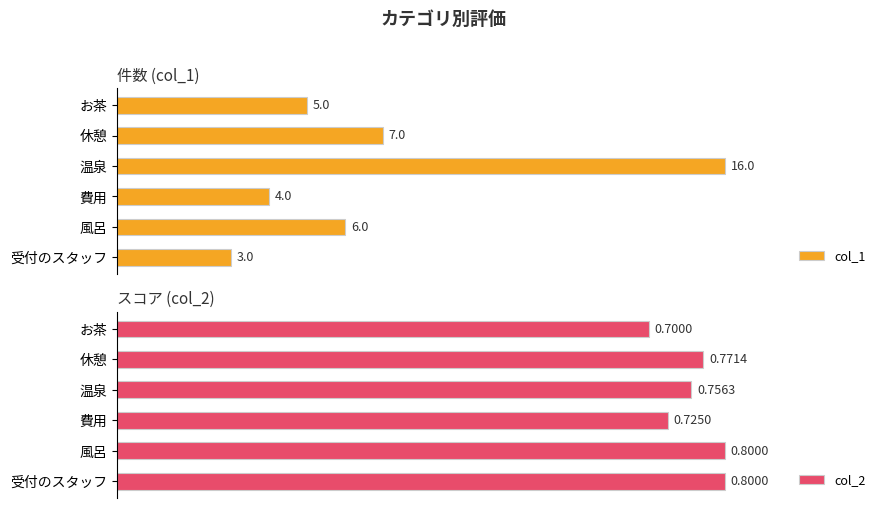

Where is col_1 nearest to the value 9?

休憩